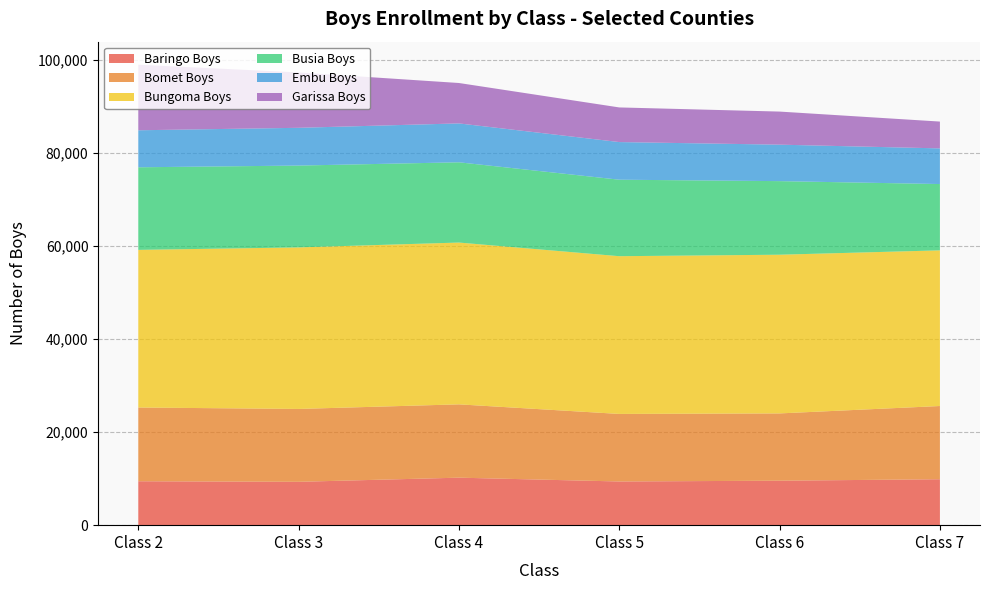

What is the lowest value of the Baringo Boys series?

9313